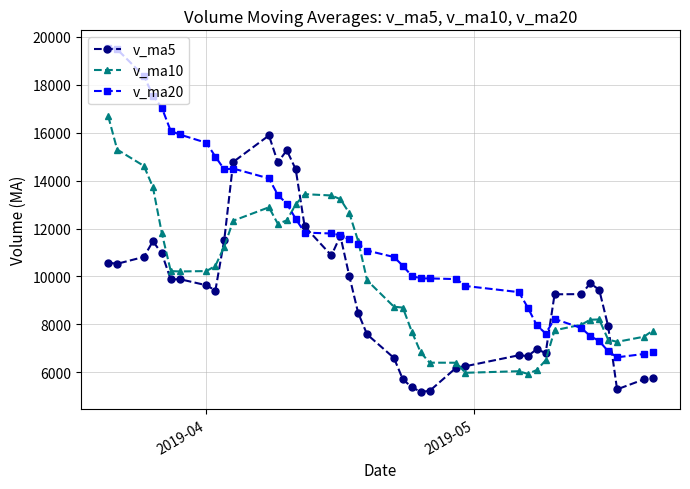

How many values in the v_ma10 series are below 10209?

20